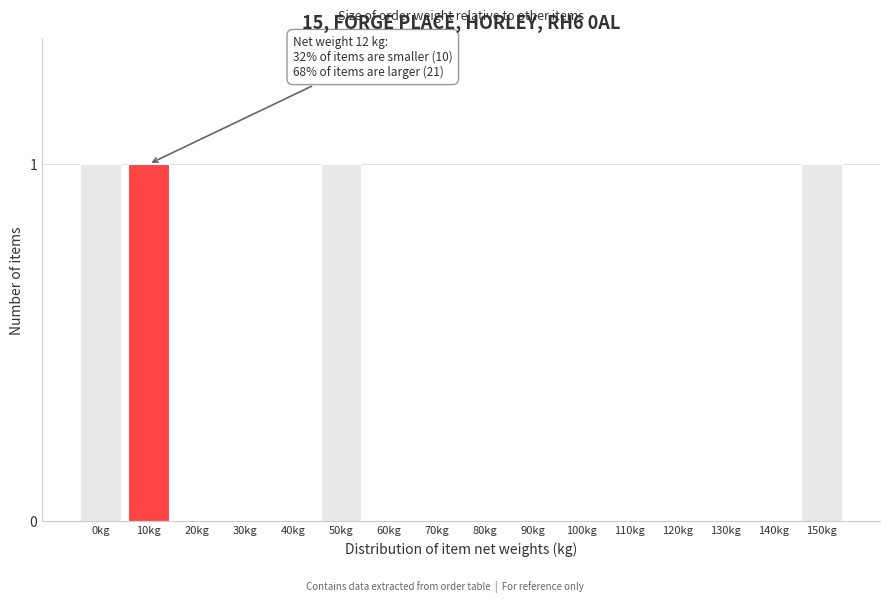

Reading left to right, transcribe all the data shown in this chart.

0kg=1	10kg=1	20kg=0	30kg=0	40kg=0	50kg=1	60kg=0	70kg=0	80kg=0	90kg=0	100kg=0	110kg=0	120kg=0	130kg=0	140kg=0	150kg=1